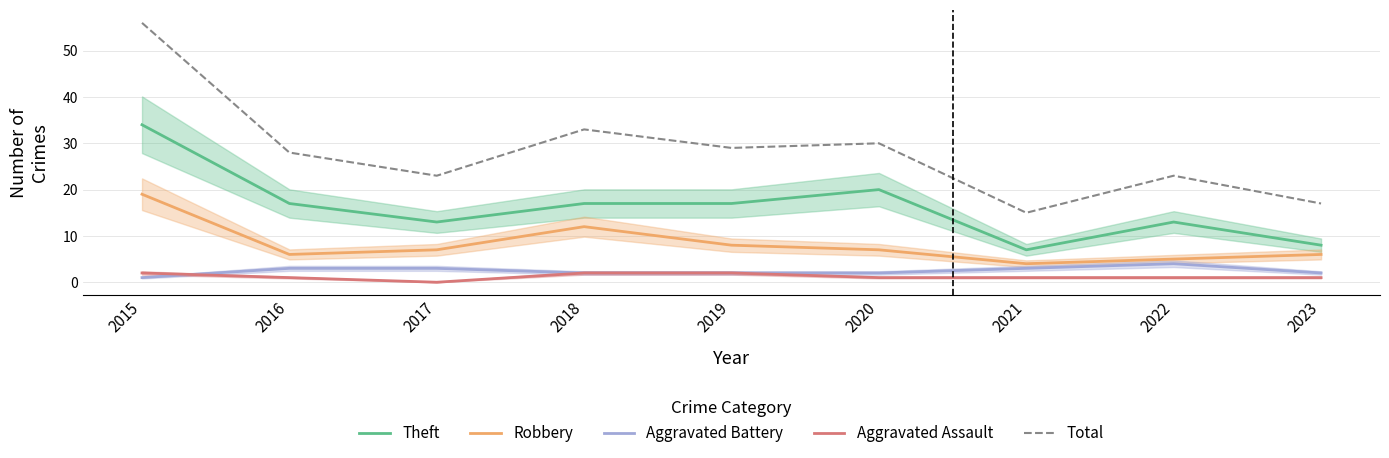

True or false: Theft and Robbery intersect in this chart.

False